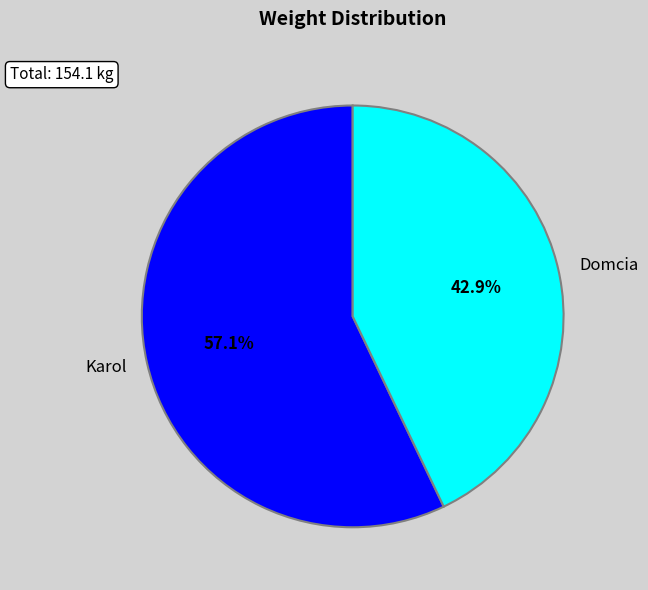

Rank the categories by value from highest to lowest.

Karol, Domcia